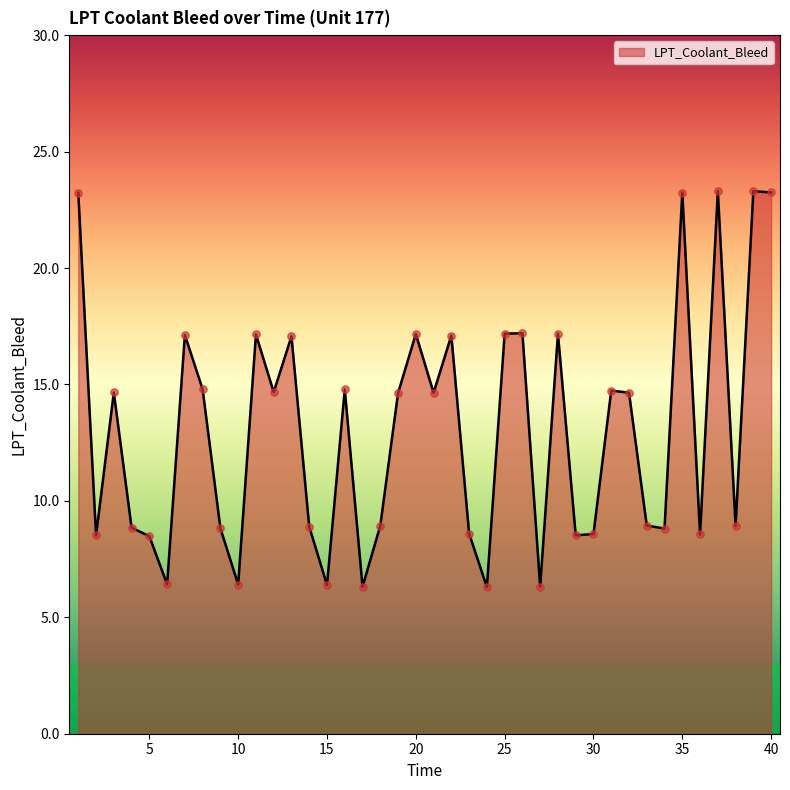

What is the greatest value displayed?

23.3